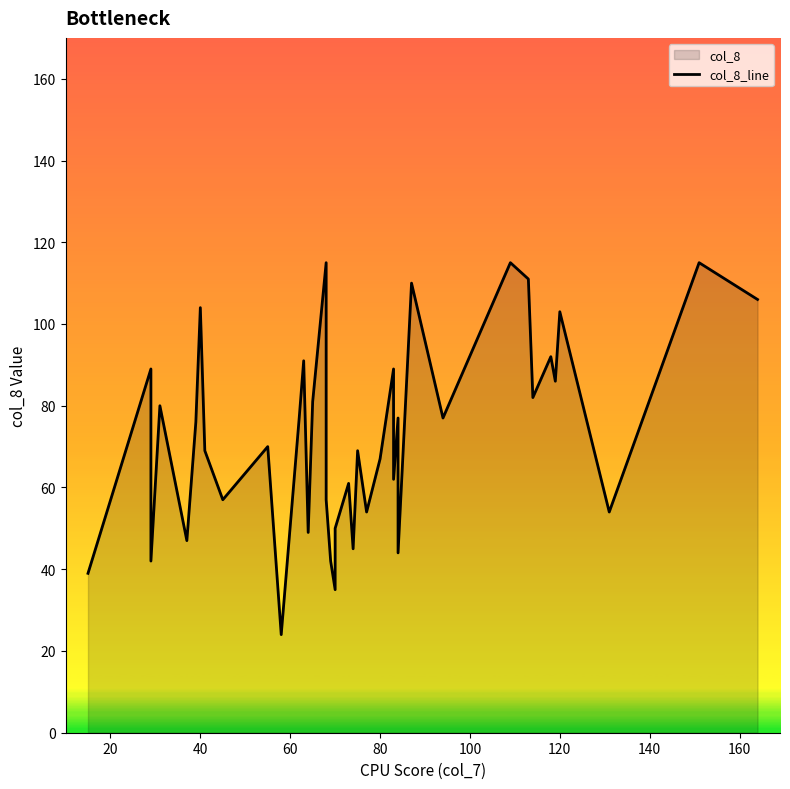

What is the average value?

73